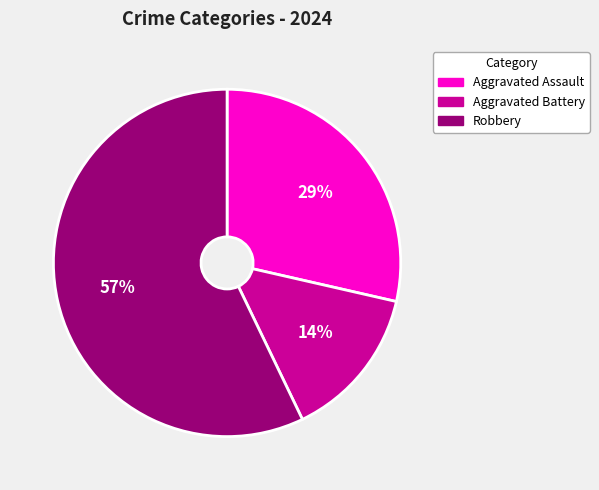

Which category accounts for the majority?

Robbery